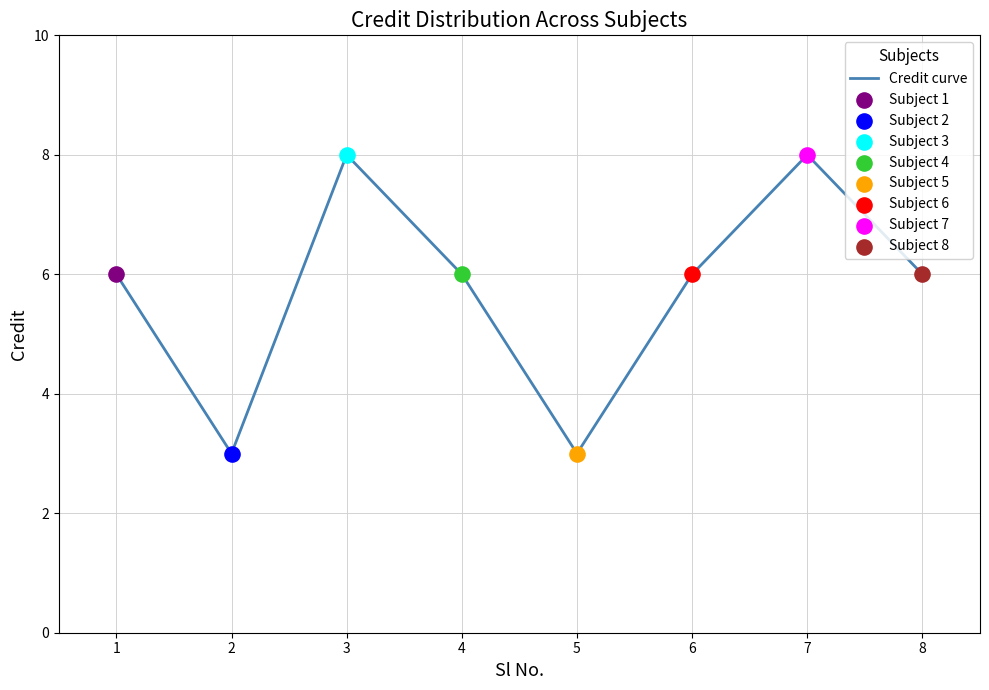

What is the change in value from 3 to 6?

-2